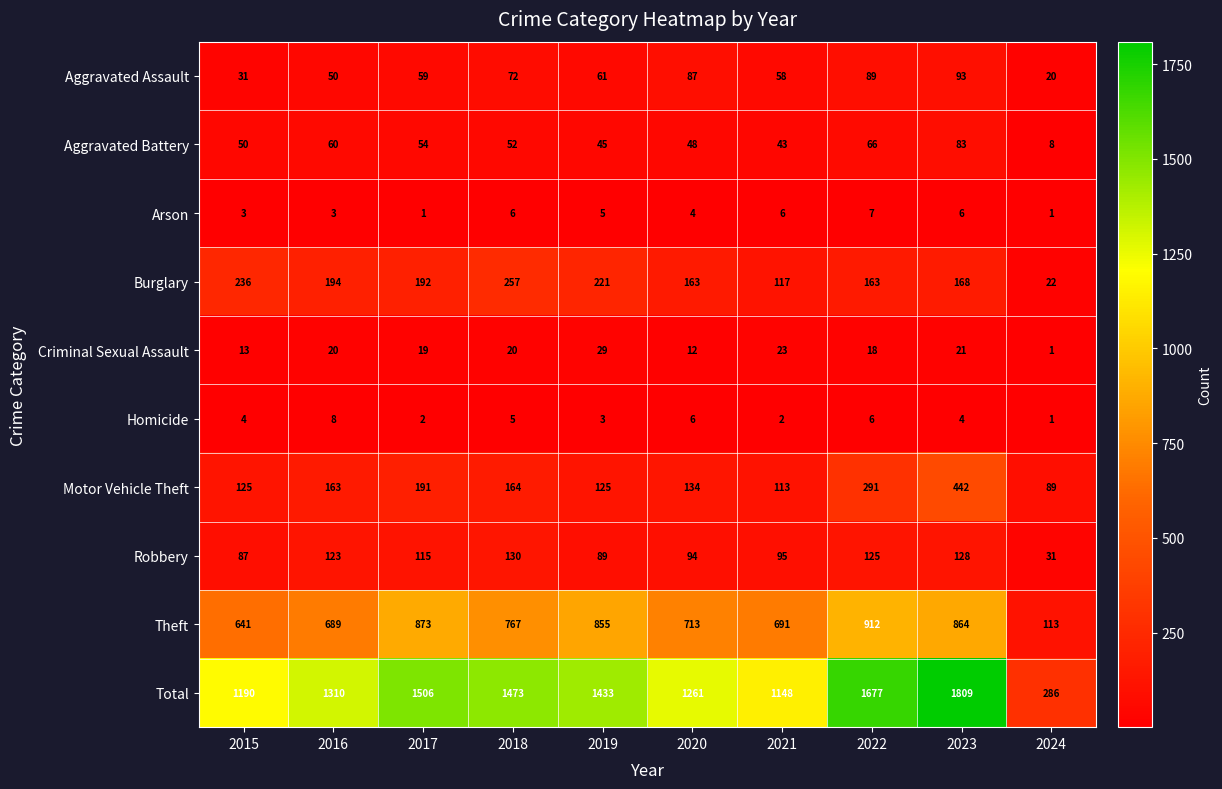

What is the minimum value for Total?

286